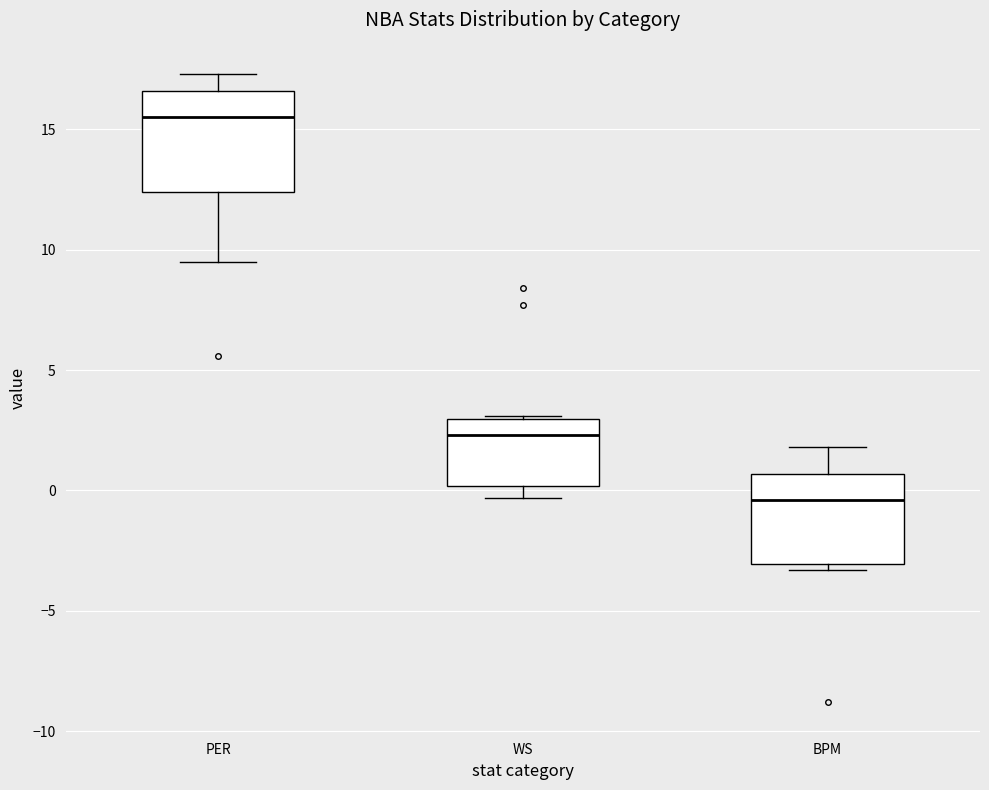

Reading left to right, transcribe this box plot: for each box, give where its median line is, the range the box spans, and where its two whiskers end, as read against the y-axis. The values are not printed on the chart, so give them approximately, as read against the axis.

PER: median 15.5, box 12.5 to 16.5, whiskers 9.5 to 17.5
WS: median 2.5, box 0.0 to 3.0, whiskers -0.5 to 3.0
BPM: median -0.5, box -3.0 to 0.5, whiskers -3.5 to 2.0